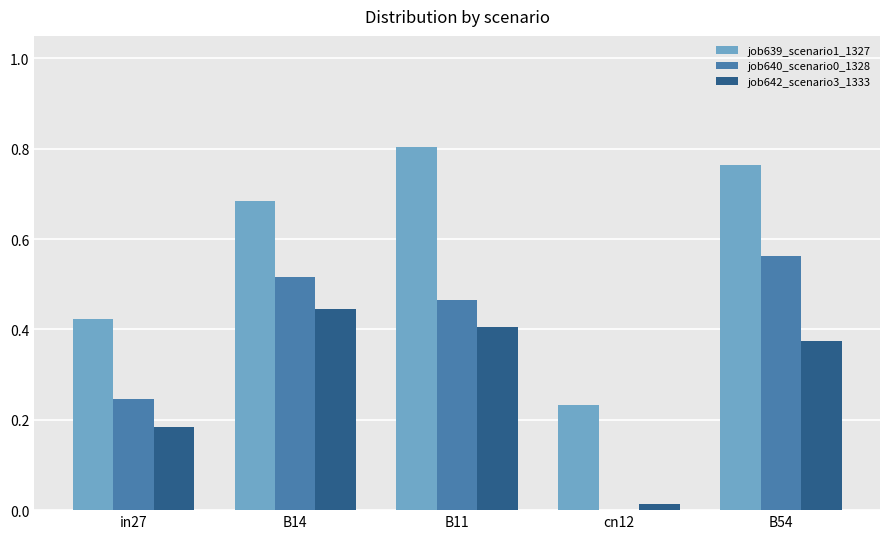

Where is job642_scenario3_1333 nearest to the value 0?

cn12